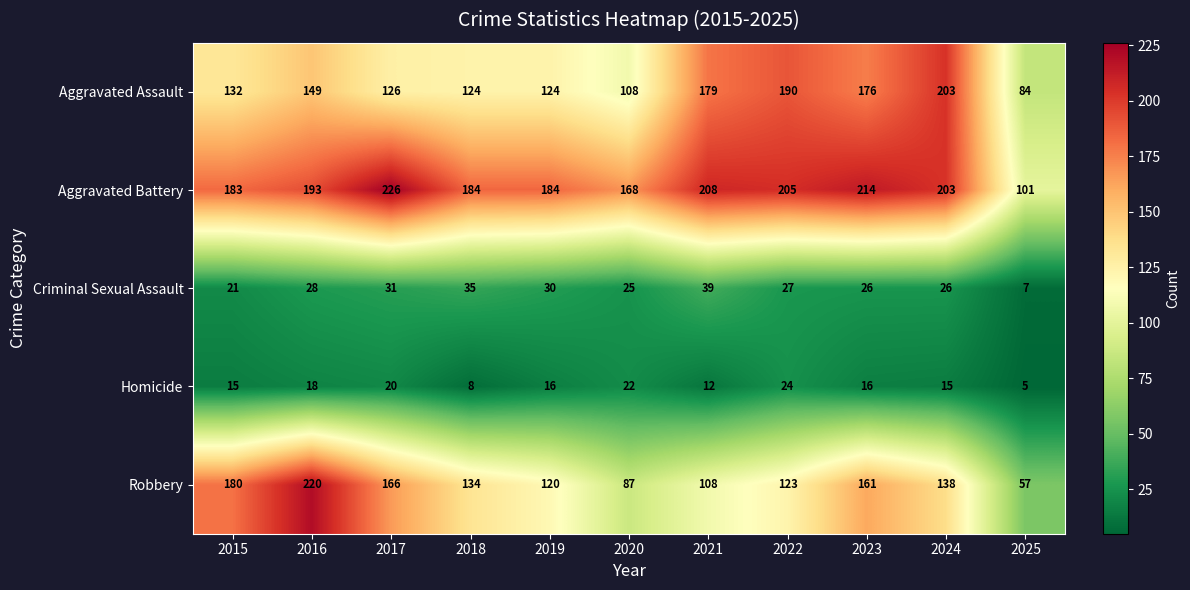

Rank the series by their maximum value, from lowest to highest.

Homicide, Criminal Sexual Assault, Aggravated Assault, Robbery, Aggravated Battery